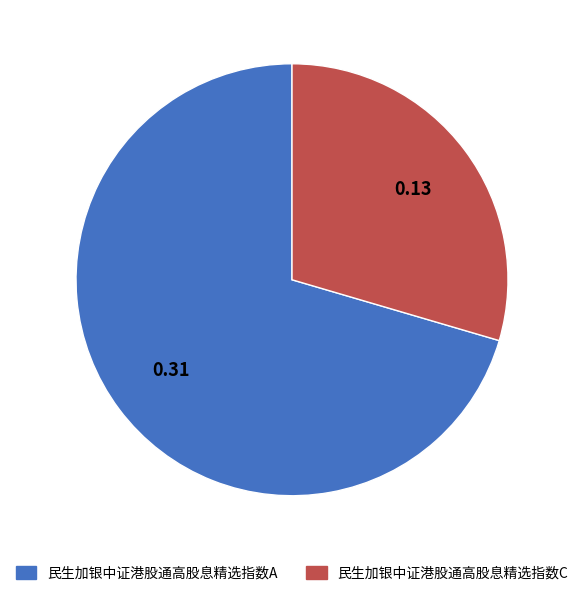

Does any single category account for the majority?

Yes